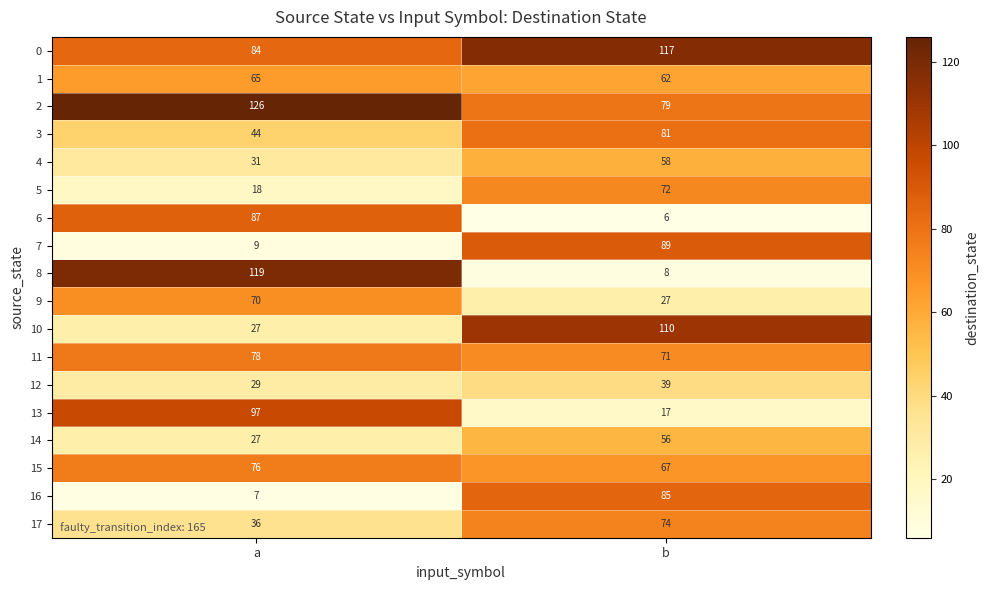

Read the 4 value at b.

58